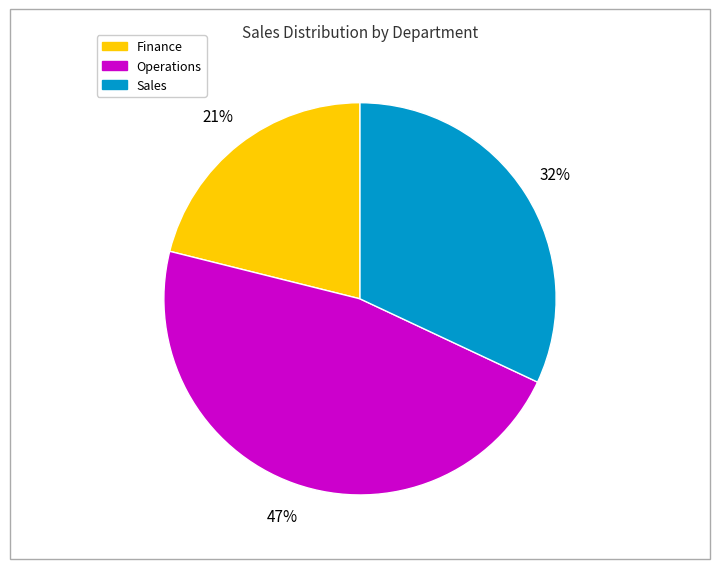

To the nearest percent, what is the difference between the largest and smallest slice percentages?

26%